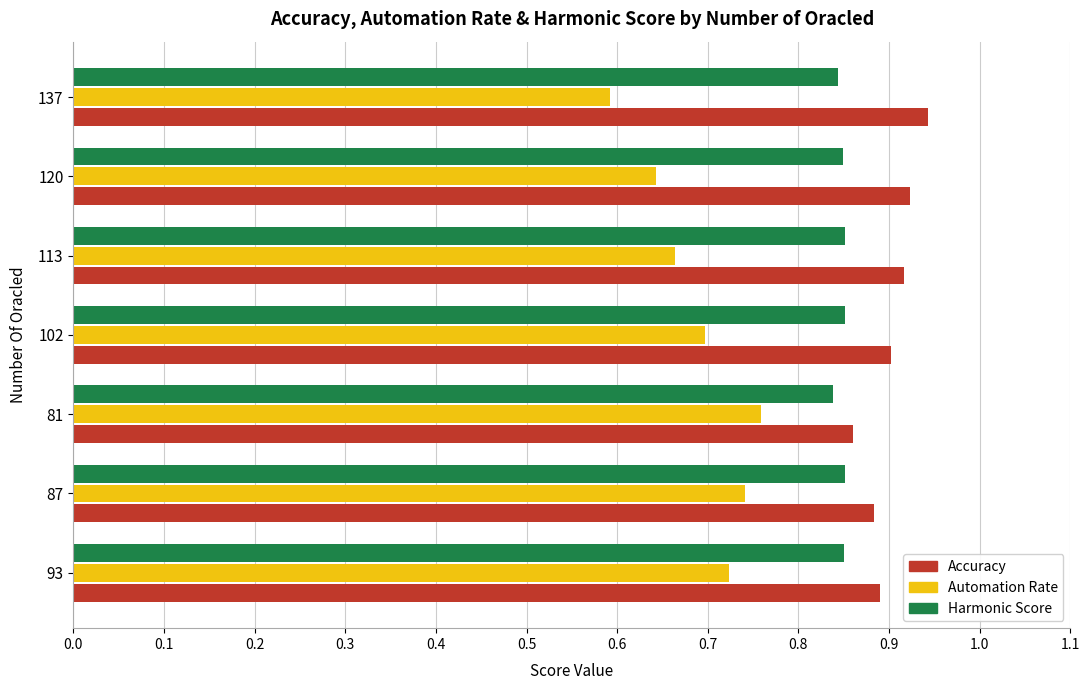

Rank the series by their maximum value, from highest to lowest.

Accuracy, Harmonic Score, Automation Rate